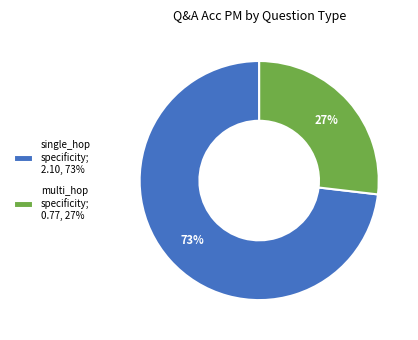

Do multi_hop specificity; 0.77, 27% and single_hop specificity; 2.10, 73% together represent more than half of the pie?

Yes